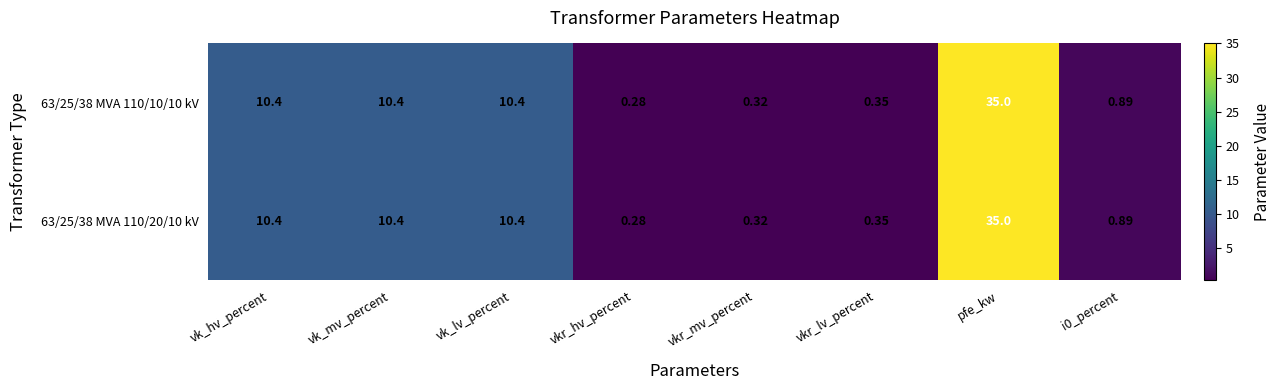

Which category has the lowest value in the 63/25/38 MVA 110/10/10 kV series?

vkr_hv_percent